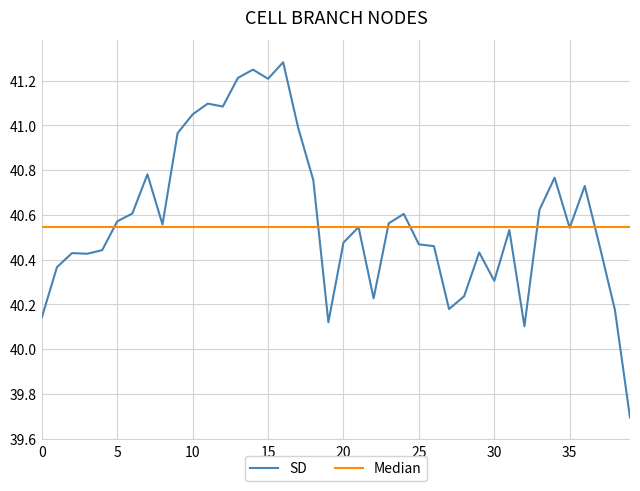

What is the lowest value of the SD series?

39.7